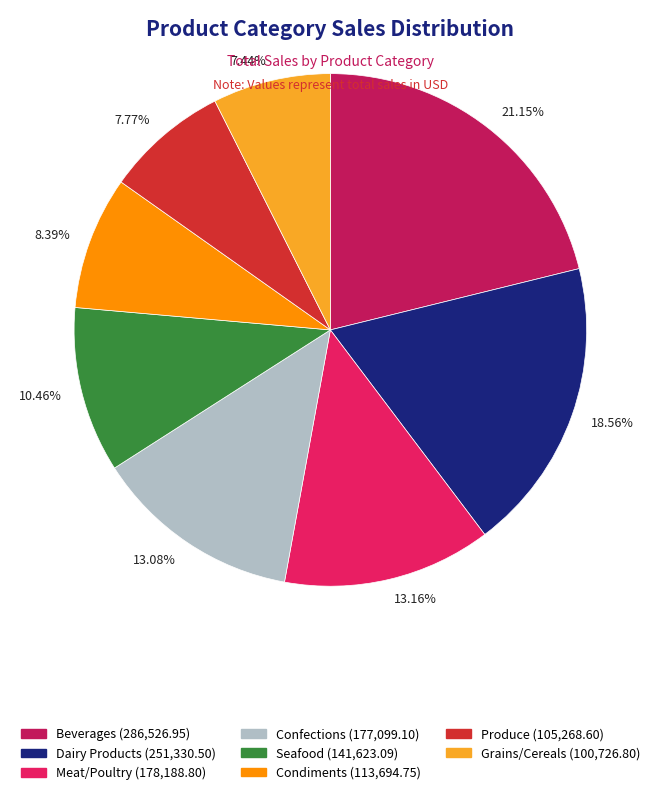

Is there a majority slice in this chart?

No